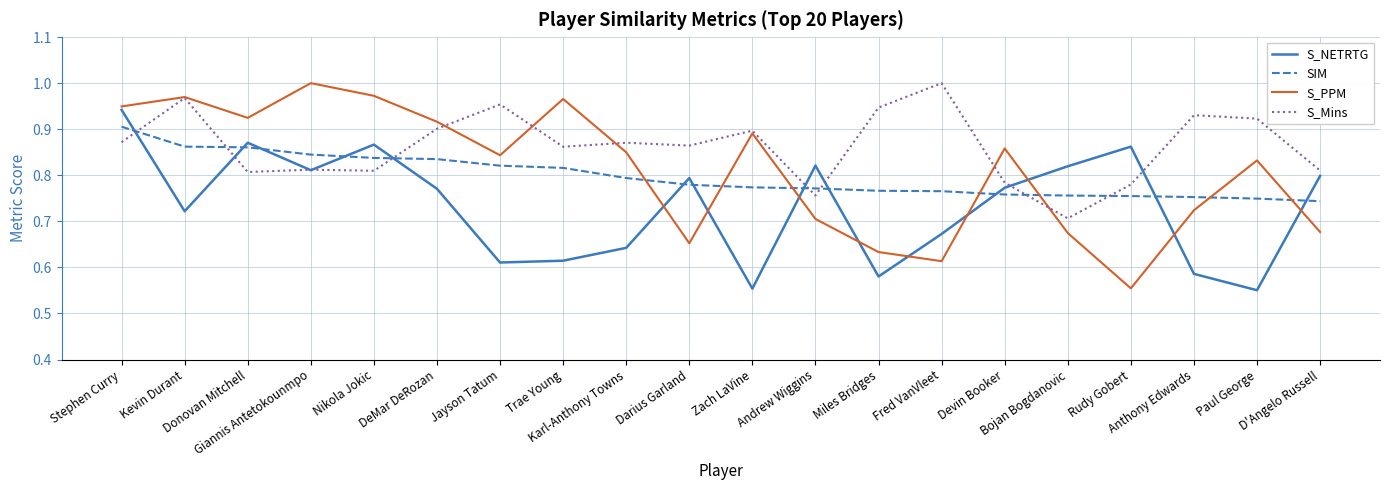

How many SIM values are between 0 and 1?

20